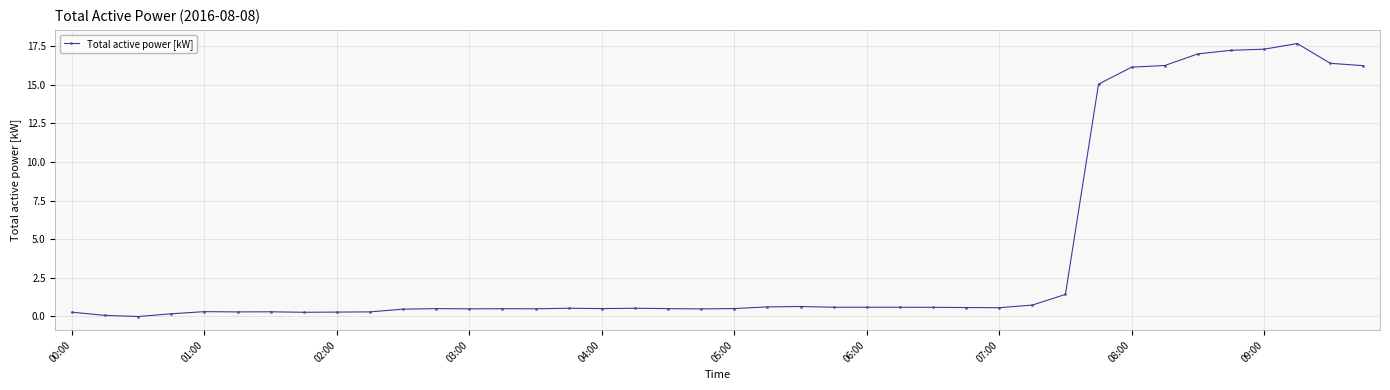

What is the greatest value displayed?

17.7